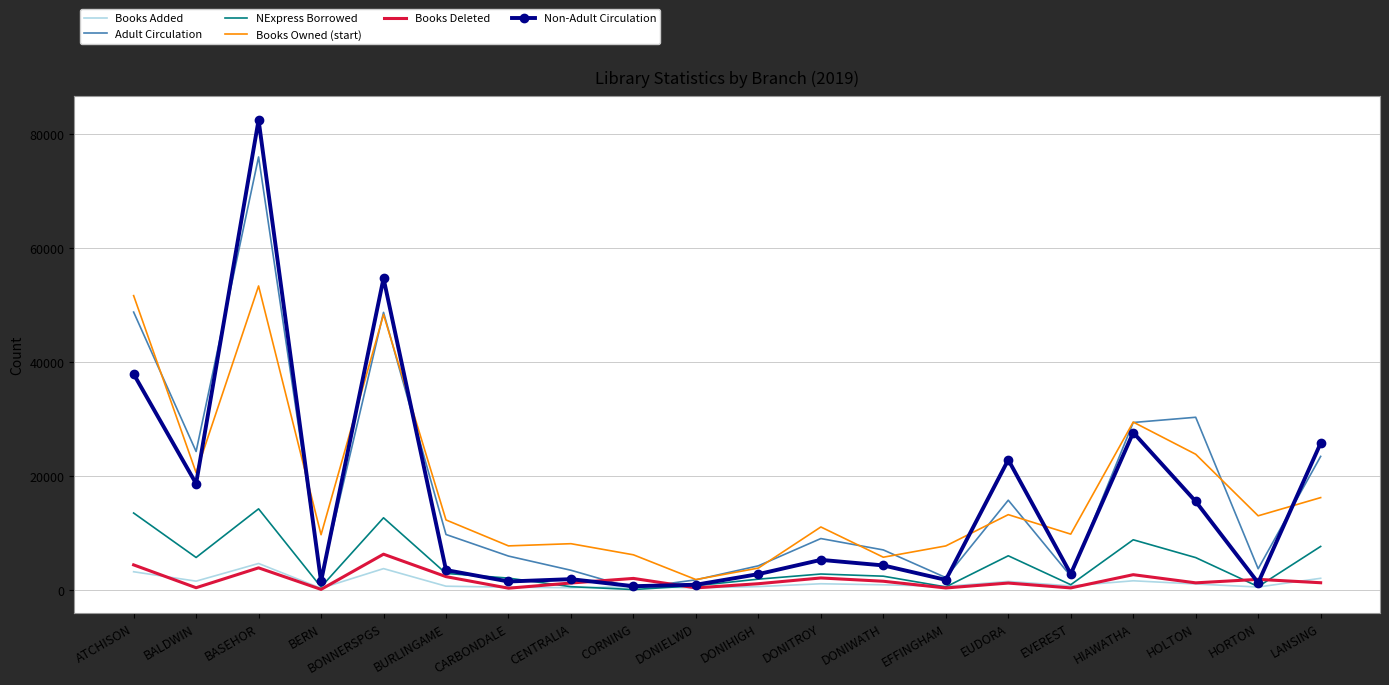

Which series has the largest range (max minus min)?

Non-Adult Circulation